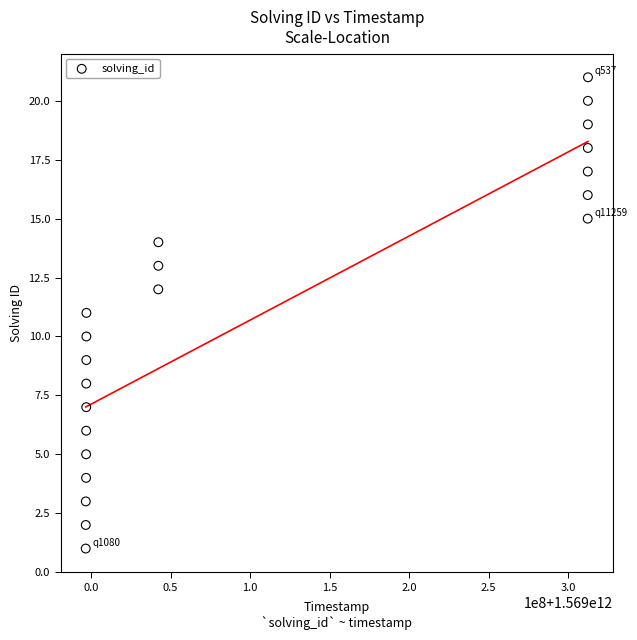

What is the range of Y values (max minus min)?

20